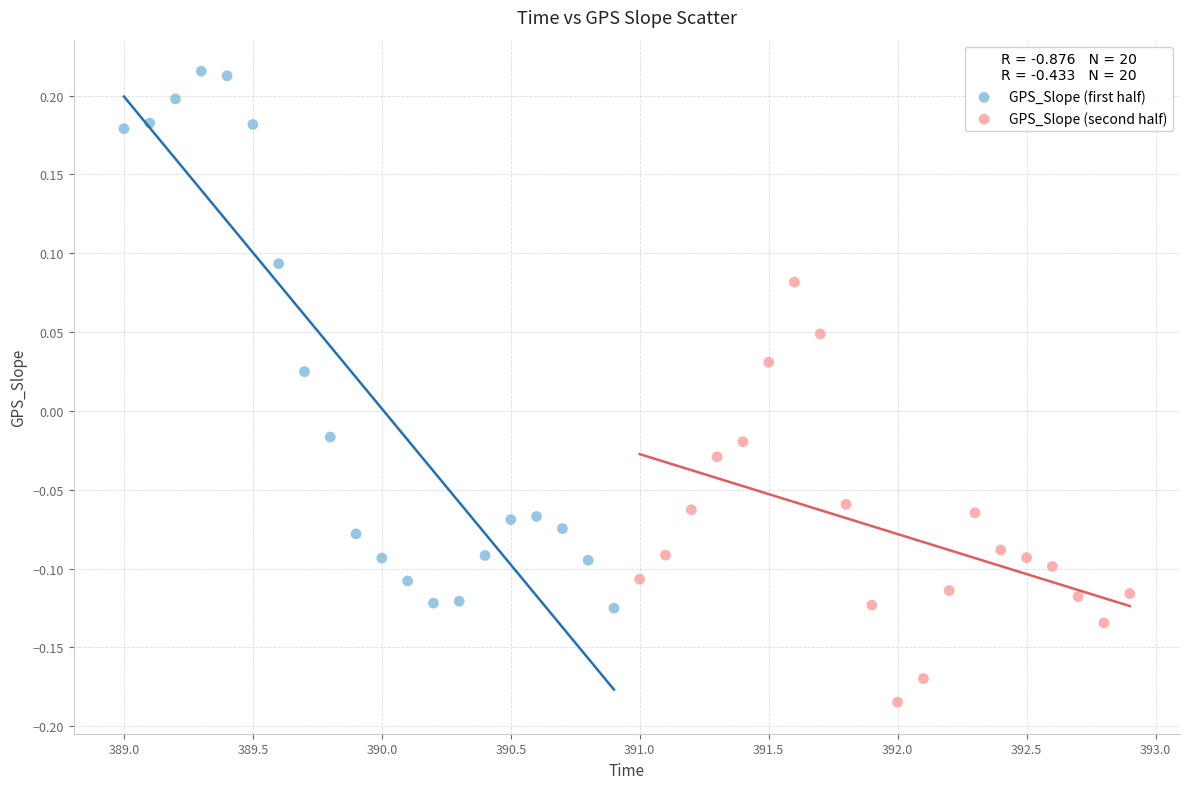

Which series reaches the minimum Y coordinate?

GPS_Slope (second half)